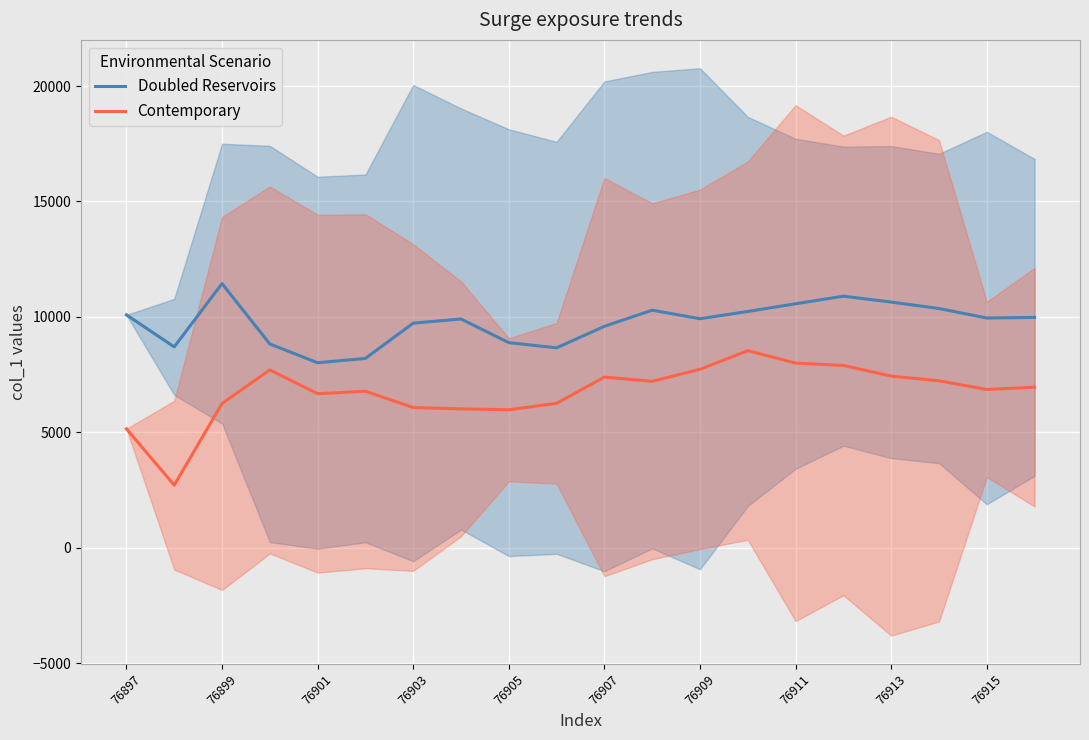

The value of Contemporary at 76915 is 6852.3. True or false?

True